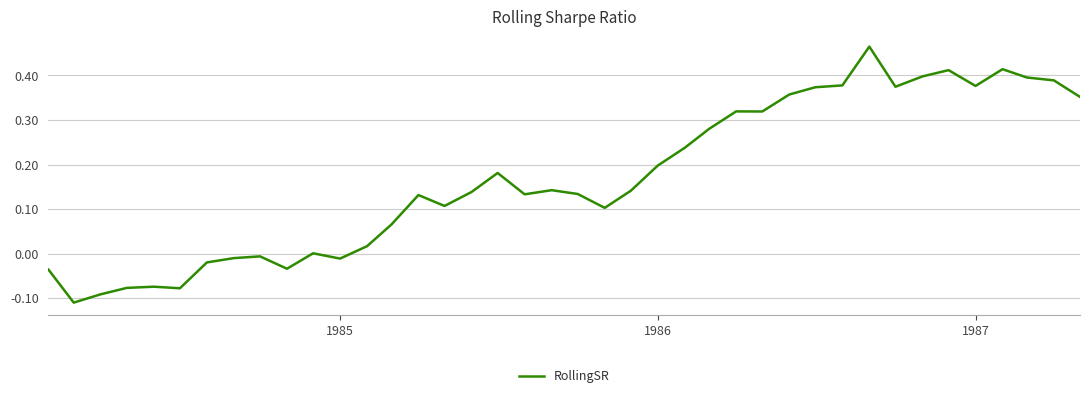

What is the difference between the maximum and minimum values?

0.6